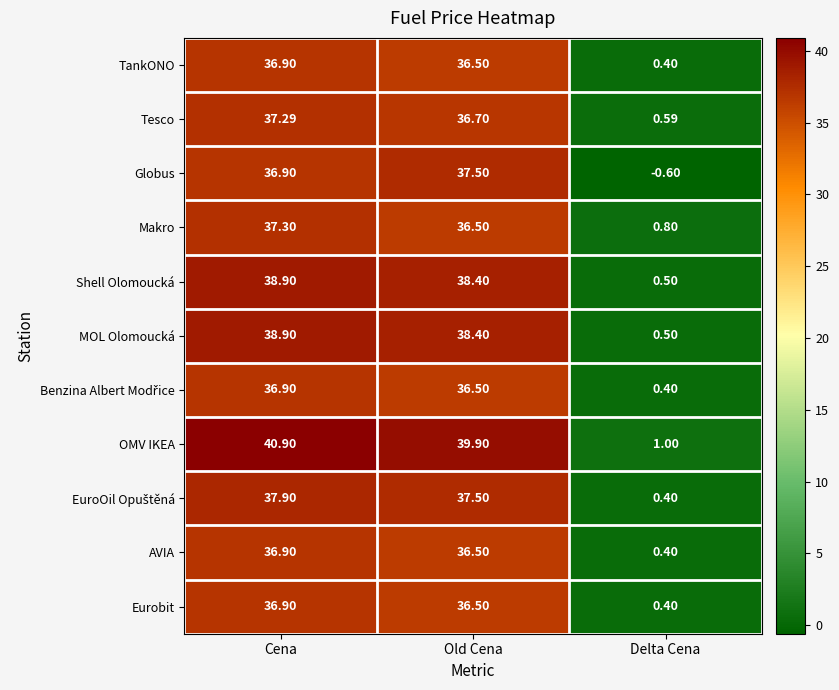

Which series changed the most between Cena and Old Cena?

OMV IKEA